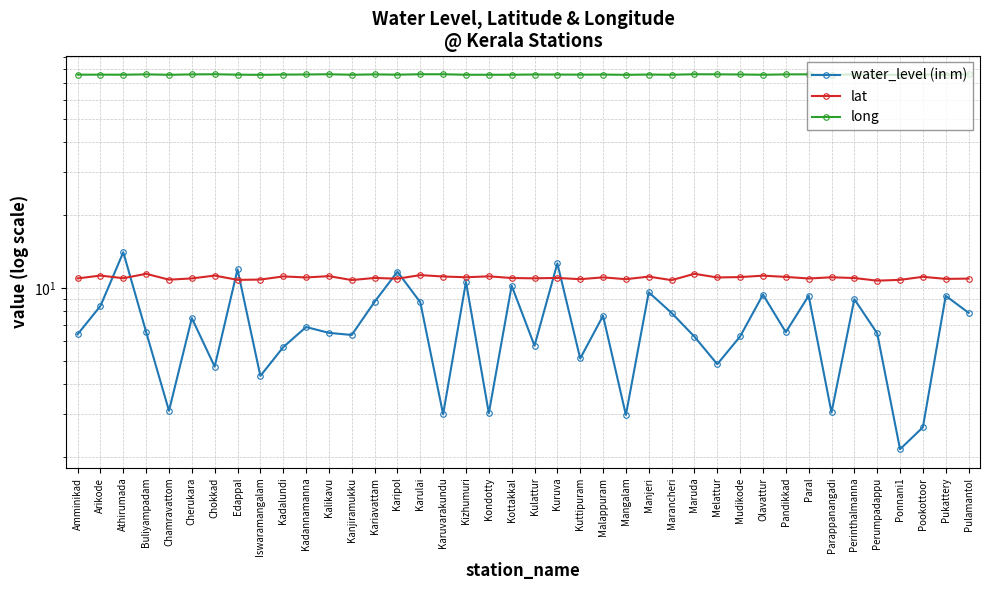

Reading left to right, what are all the values shown in this chart?

water_level (in m): 6.4	8.4	14.0	6.6	3.1	7.5	4.7	11.9	4.3	5.7	6.9	6.5	6.4	8.8	11.7	8.7	3.0	10.6	3.0	10.2	5.8	12.6	5.1	7.7	3.0	9.6	7.9	6.3	4.8	6.3	9.4	6.5	9.3	3.0	9.0	6.5	2.1	2.6	9.3	7.9
lat: 10.9	11.2	10.9	11.4	10.8	10.9	11.2	10.8	10.8	11.1	11.0	11.2	10.8	11.0	10.9	11.3	11.1	11.1	11.2	11.0	10.9	11.0	10.8	11.0	10.8	11.1	10.8	11.4	11.0	11.1	11.2	11.1	10.9	11.1	11.0	10.7	10.8	11.1	10.9	10.9
long: 76.0	76.0	76.0	76.2	75.9	76.2	76.3	76.0	75.9	76.1	76.2	76.3	76.0	76.2	76.0	76.3	76.3	76.0	76.0	76.0	76.1	76.1	76.0	76.1	75.9	76.1	76.0	76.3	76.3	76.2	76.0	76.2	76.3	75.9	76.2	76.0	75.9	76.1	76.1	76.2